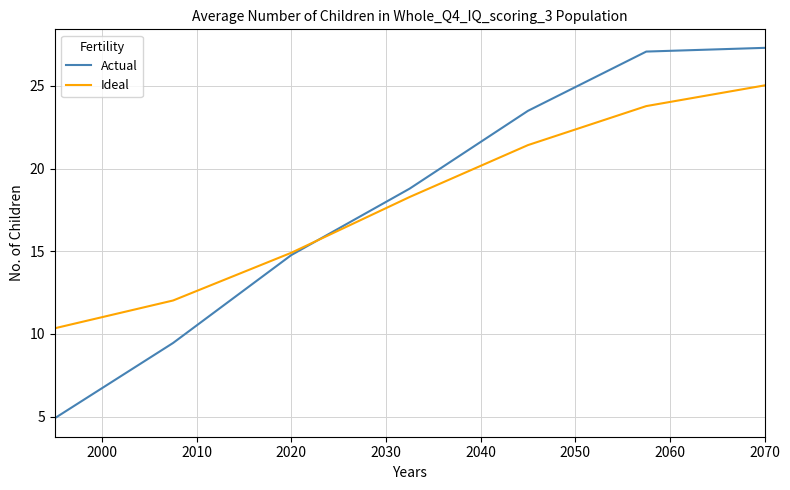

Rank the series by their maximum value, from lowest to highest.

Ideal, Actual